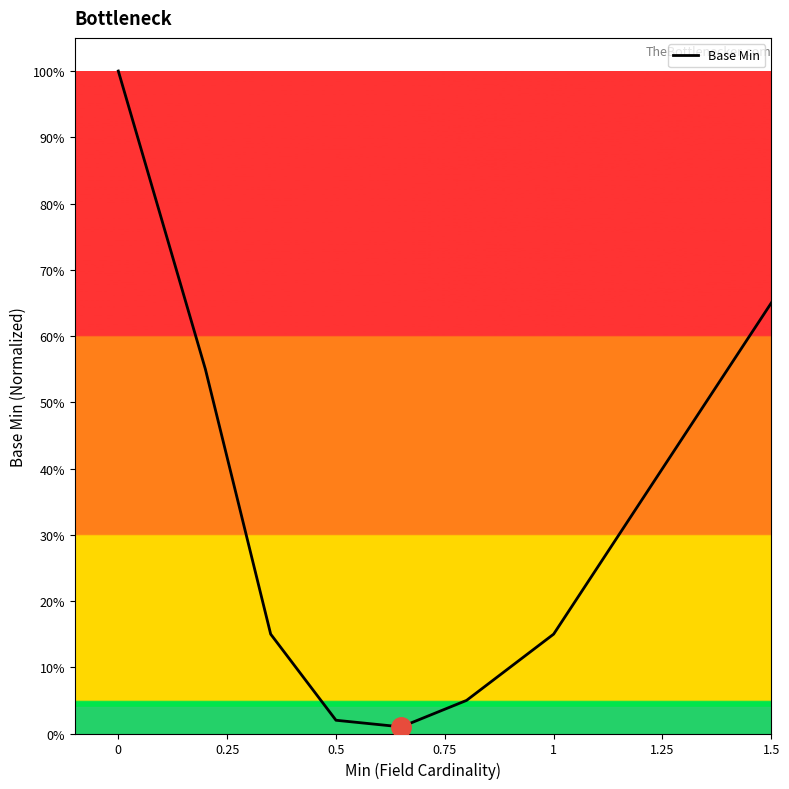

Does the chart have visible grid lines?

No